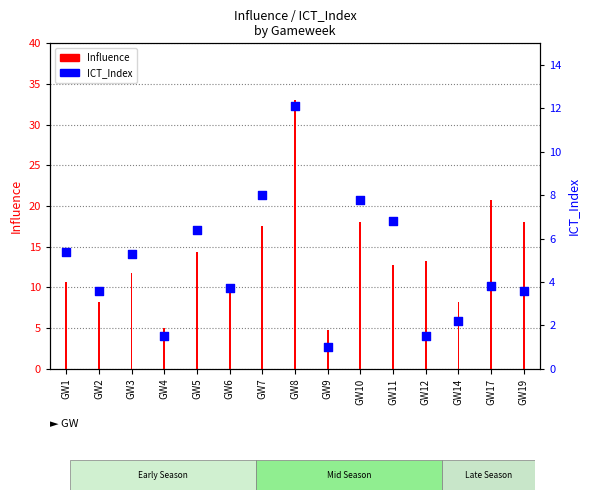

What is the total value across all series at GW11?

19.6